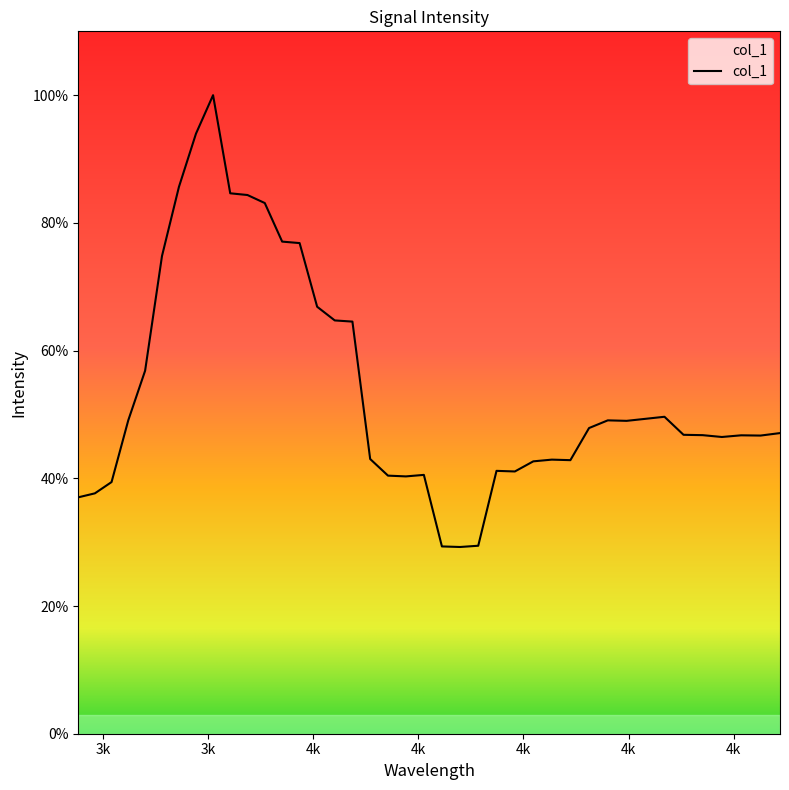

Reading left to right, extract all data points from this chart.

0.4	0.4	0.4	0.5	0.6	0.7	0.9	0.9	1.0	0.8	0.8	0.8	0.8	0.8	0.7	0.6	0.6	0.4	0.4	0.4	0.4	0.3	0.3	0.3	0.4	0.4	0.4	0.4	0.4	0.5	0.5	0.5	0.5	0.5	0.5	0.5	0.5	0.5	0.5	0.5